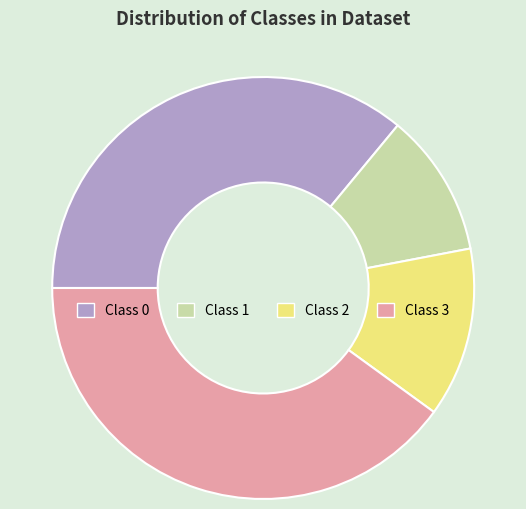

How many slices are in this pie chart?

4